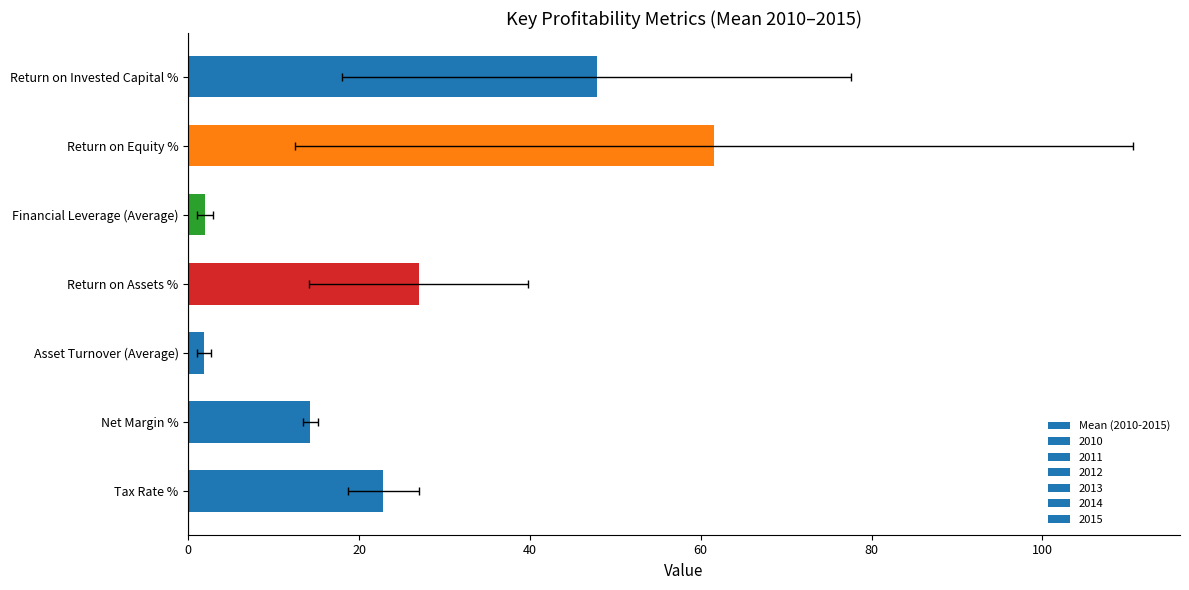

How many bars are there in total?

7